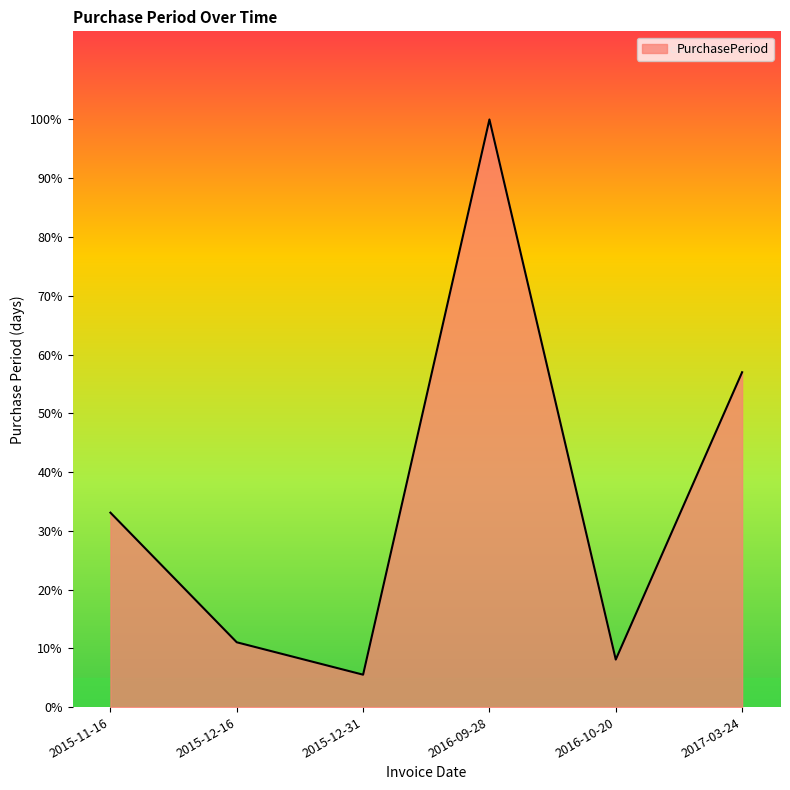

At which label is the value closest to 143?

2017-03-24